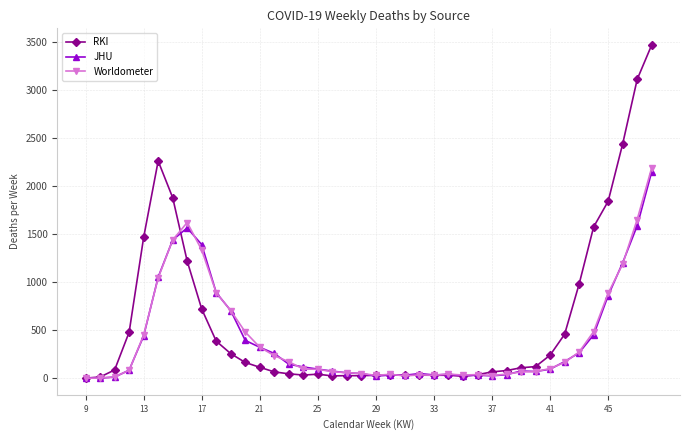

Which series has the widest spread of values?

RKI